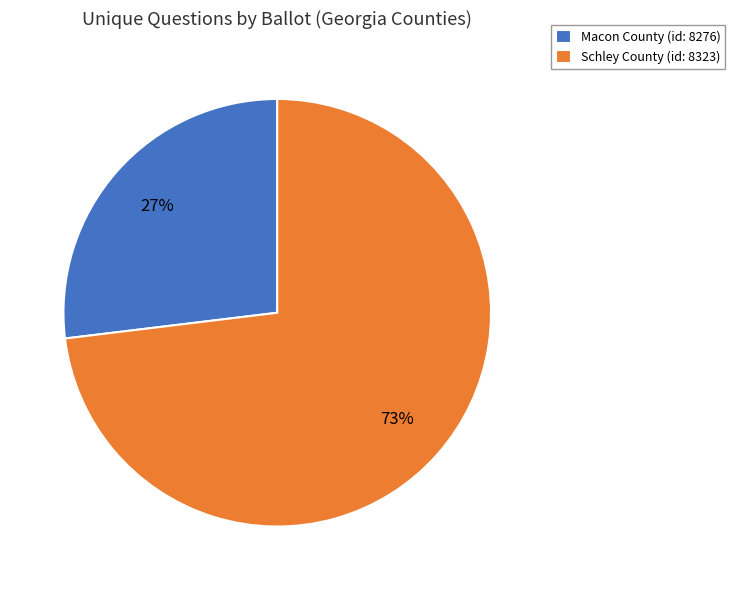

Is there a majority slice in this chart?

Yes